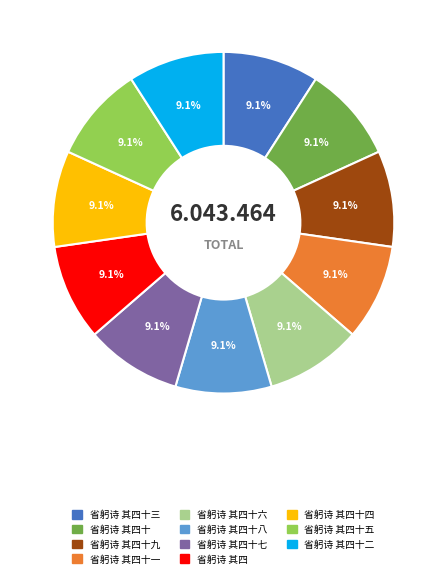

Is there a majority slice in this chart?

No